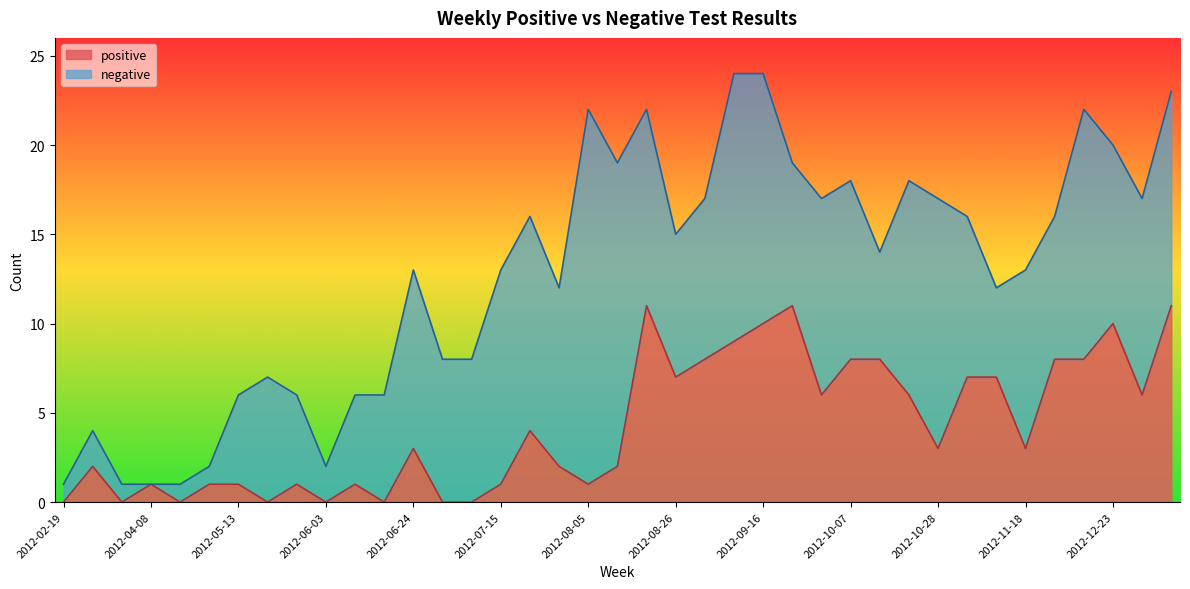

Between 2012-06-17 and 2012-11-11, which is larger?

2012-11-11